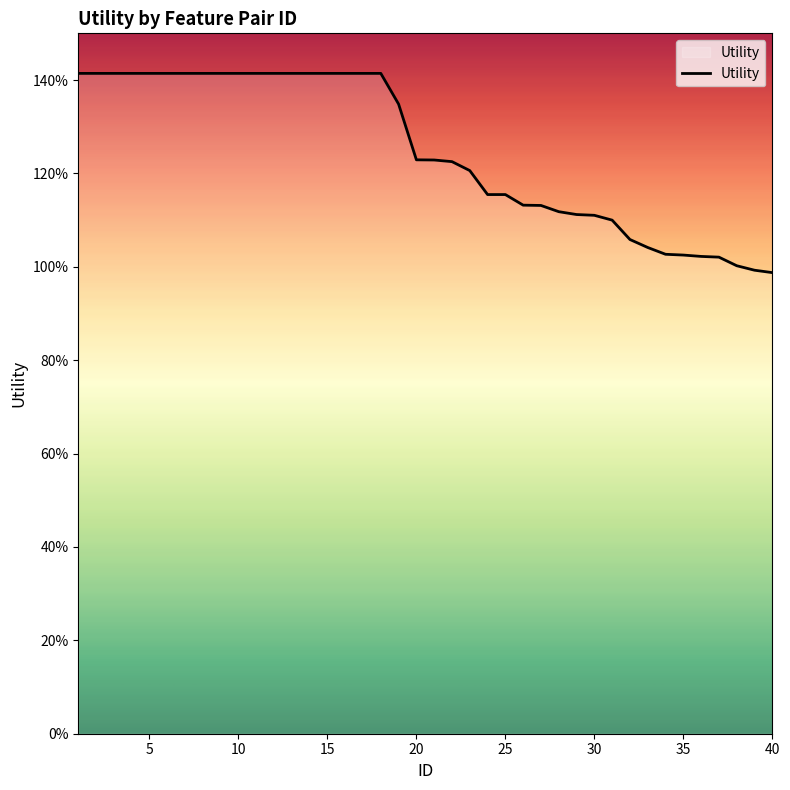

Is this an area chart (filled region under the line)?

Yes